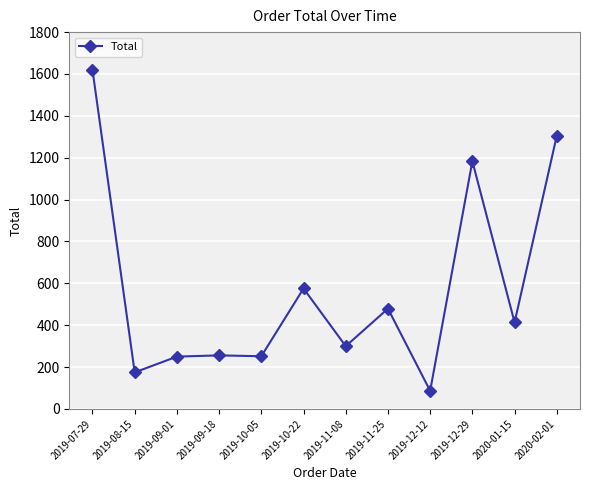

How many distinct data groups are displayed?

1